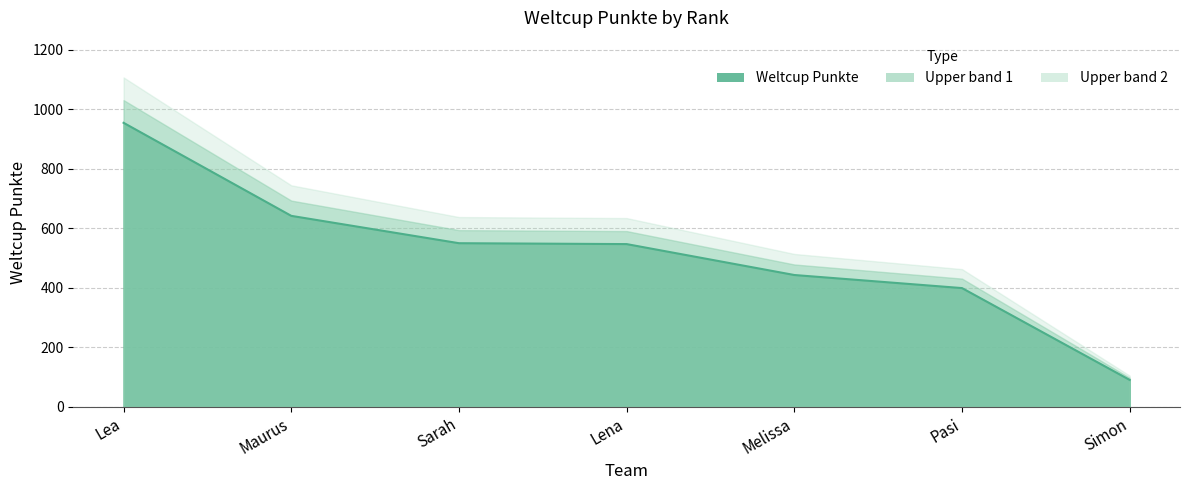

Reading left to right, what are all the values shown in this chart?

955	642	550	547	443	399	90